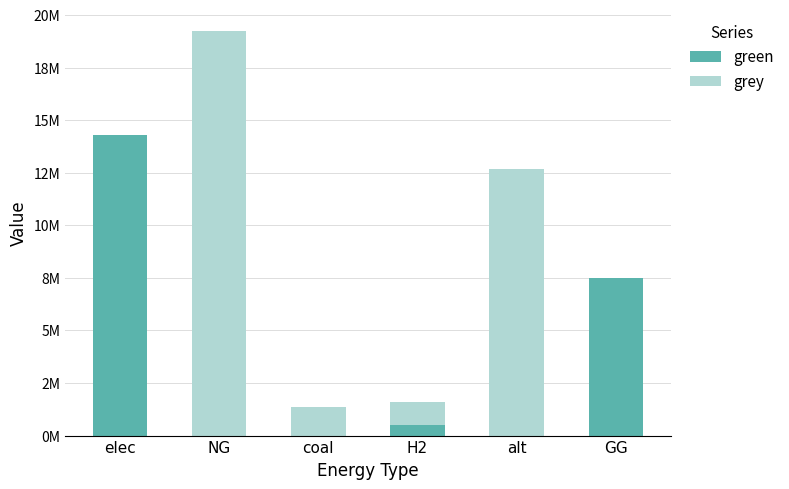

List the series in order of their overall mean, lowest first.

green, grey